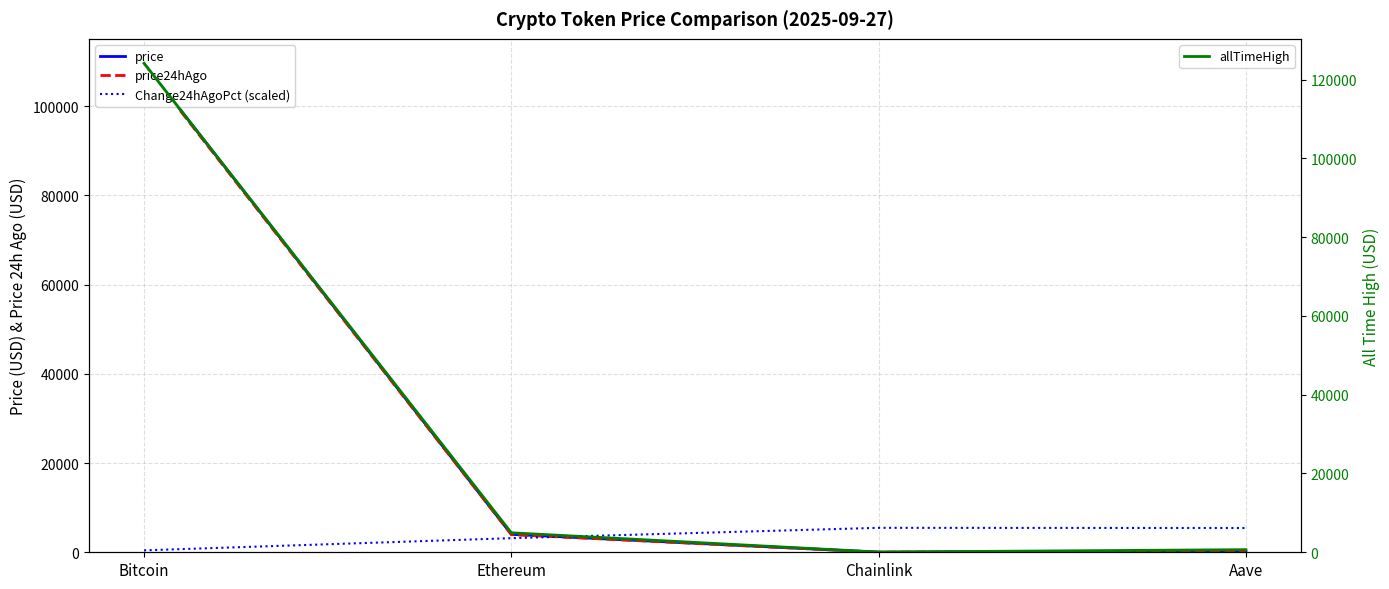

At which label does Change24hAgoPct (scaled) reach its peak?

Chainlink